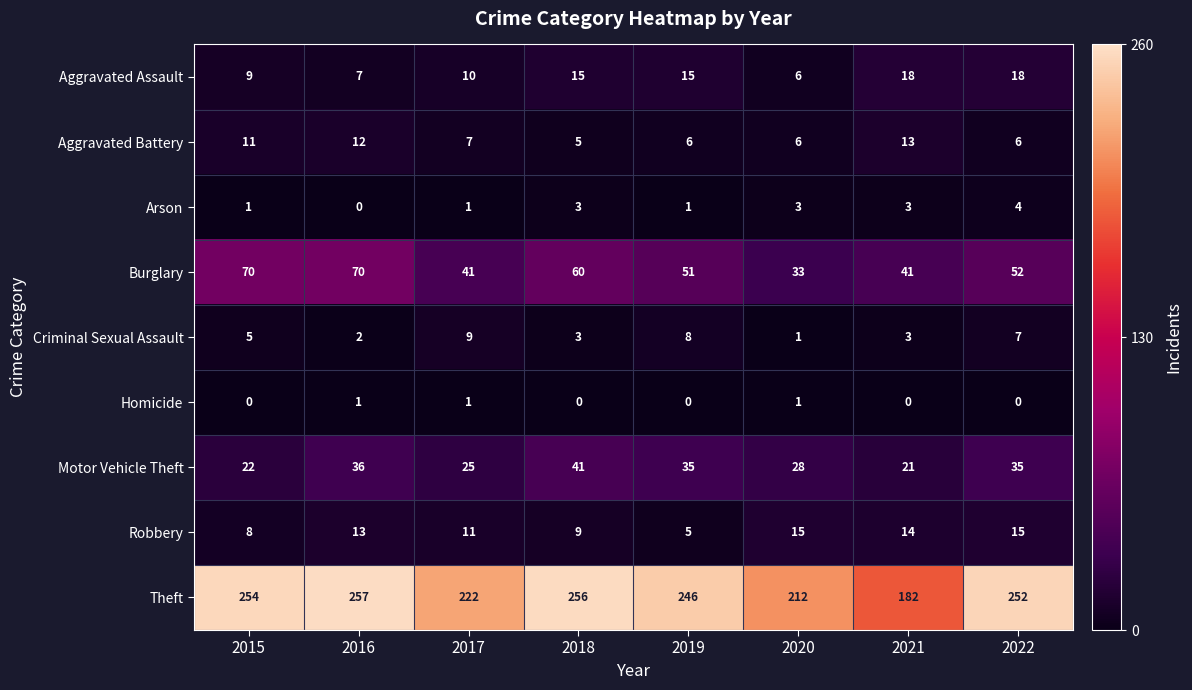

Which series has the largest total across all categories?

Theft